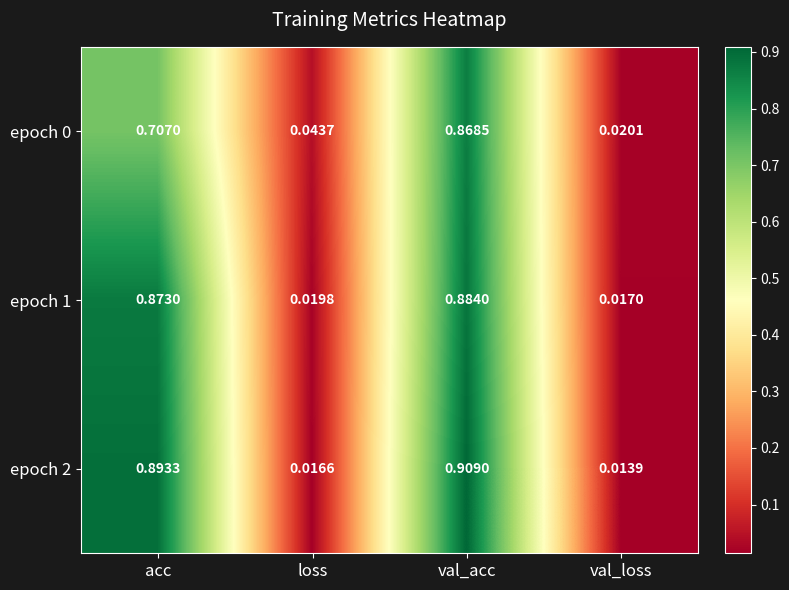

List the labels in order of epoch 1 value, largest first.

val_acc, acc, loss, val_loss